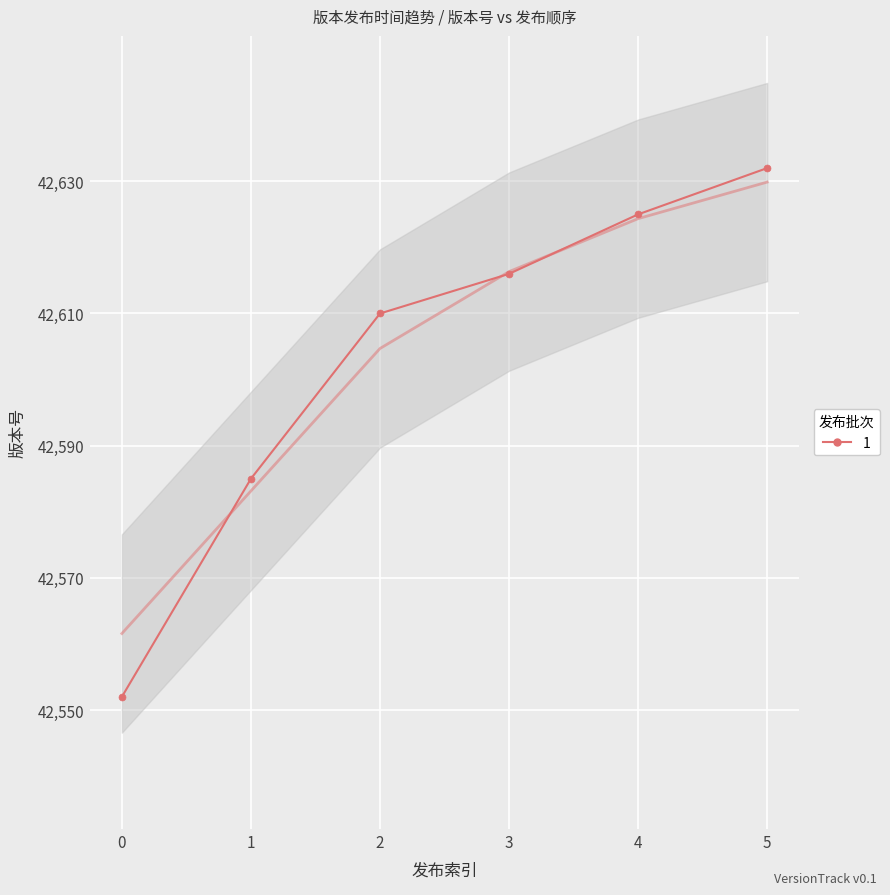

How many values exceed 42616?

2